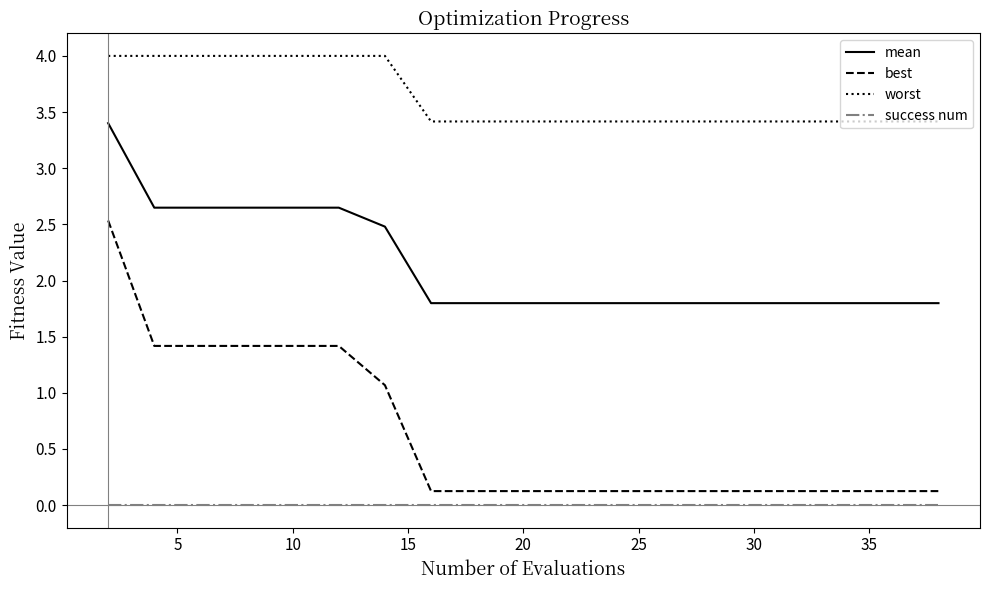

Which series has the widest spread of values?

best